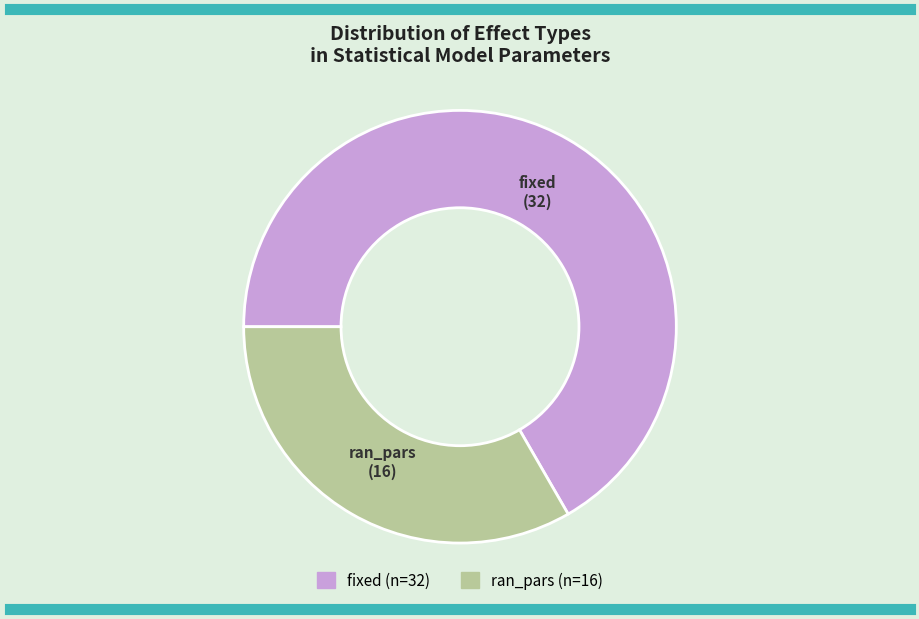

Does ran_pars represent more than half of the total?

No